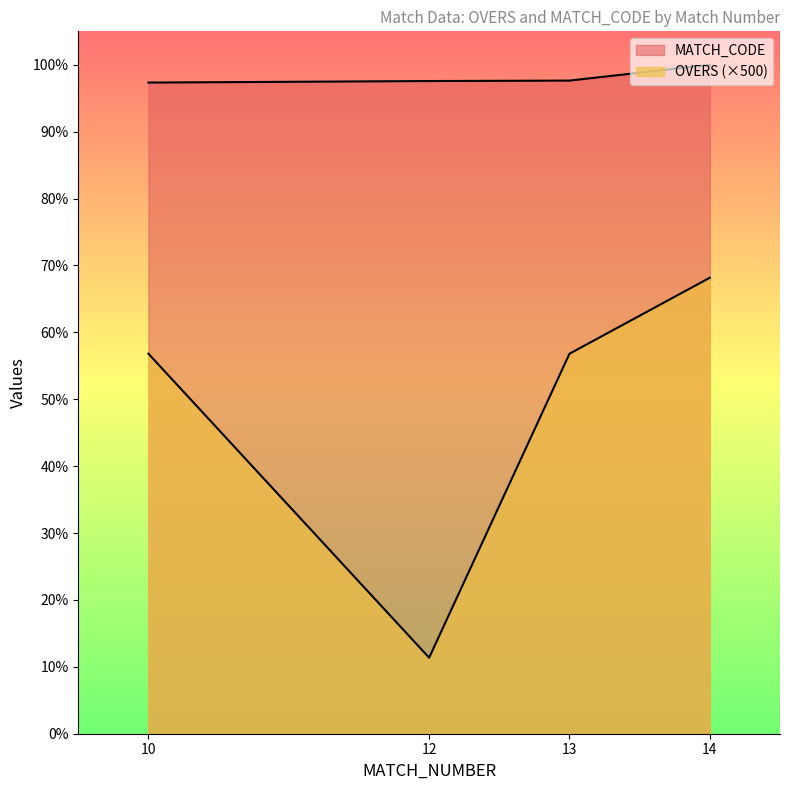

What is the minimum value for OVERS?

500